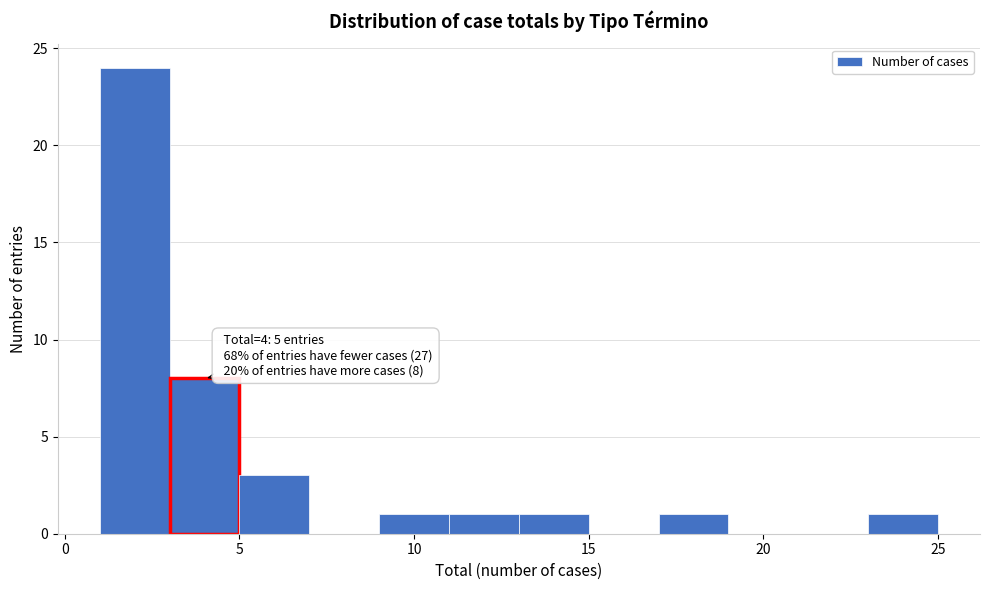

Which range on the x-axis has the tallest bar?

1 to 3